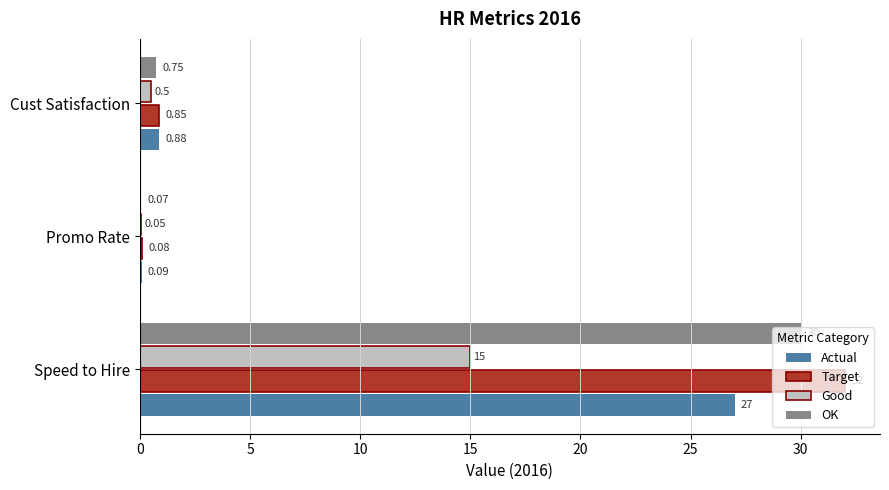

Is the value of OK at Promo Rate greater than the value of Target at Cust Satisfaction?

No